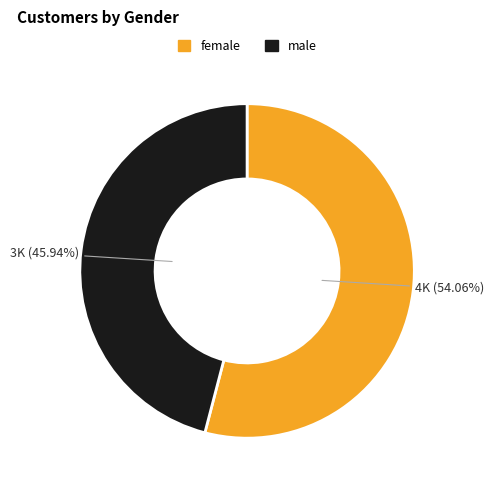

Is there a majority slice in this chart?

Yes